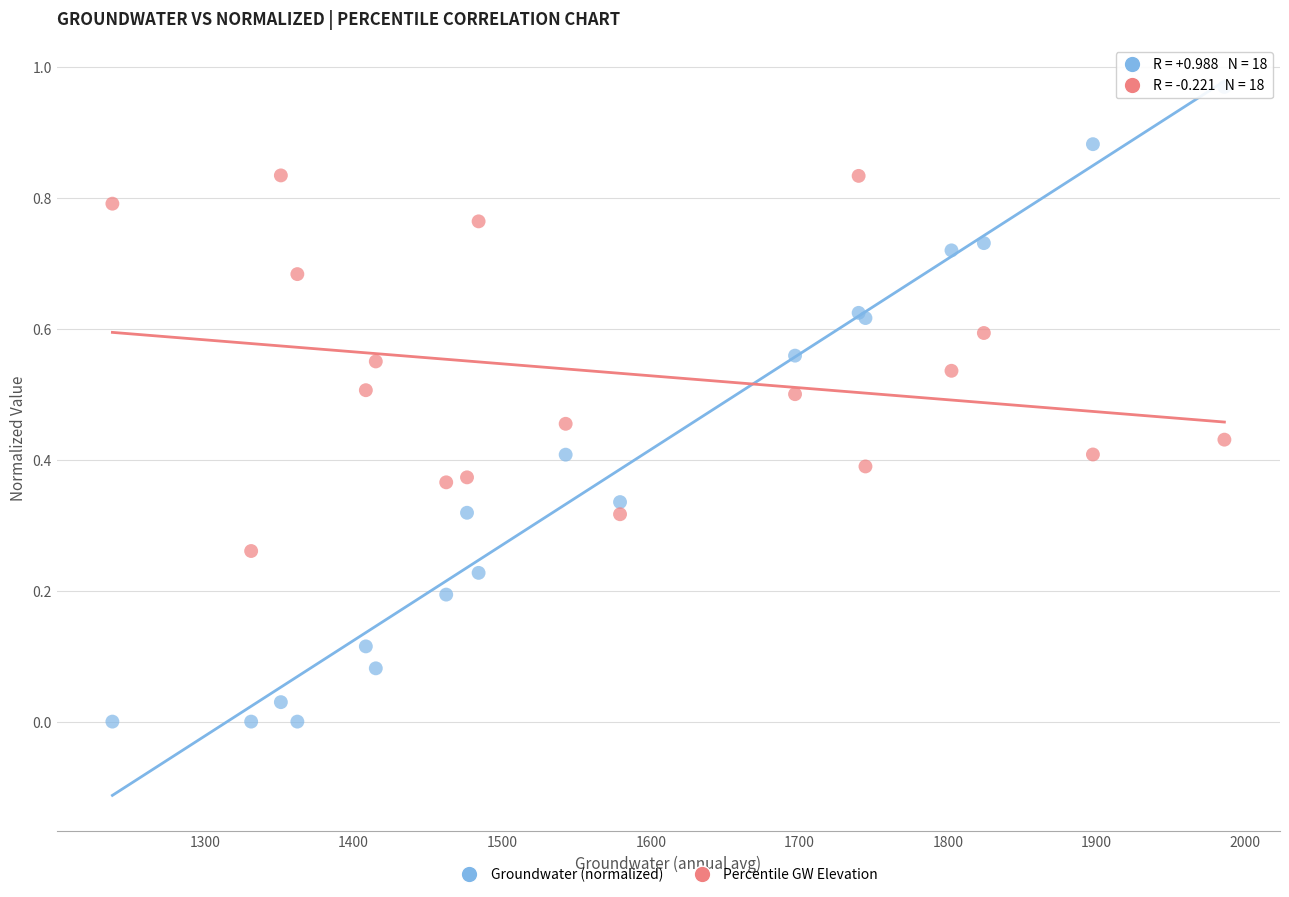

Which series has the largest Y range (max minus min)?

Groundwater (normalized)